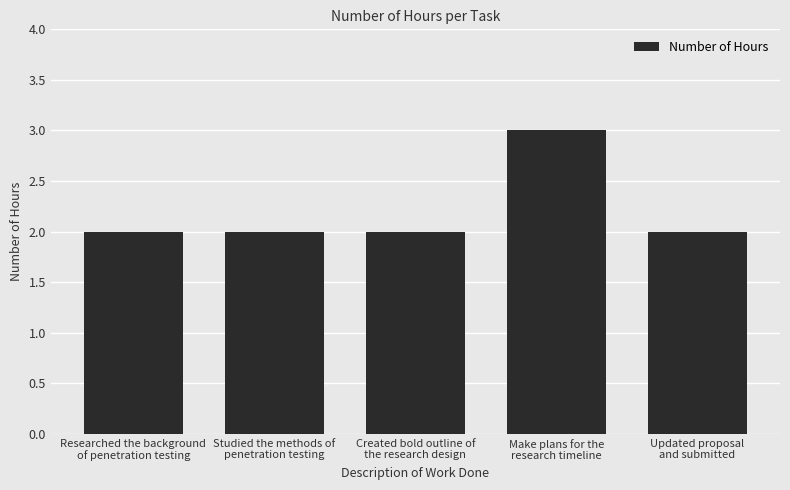

True or false: the data shows 4 at Studied the methods of
penetration testing.

False